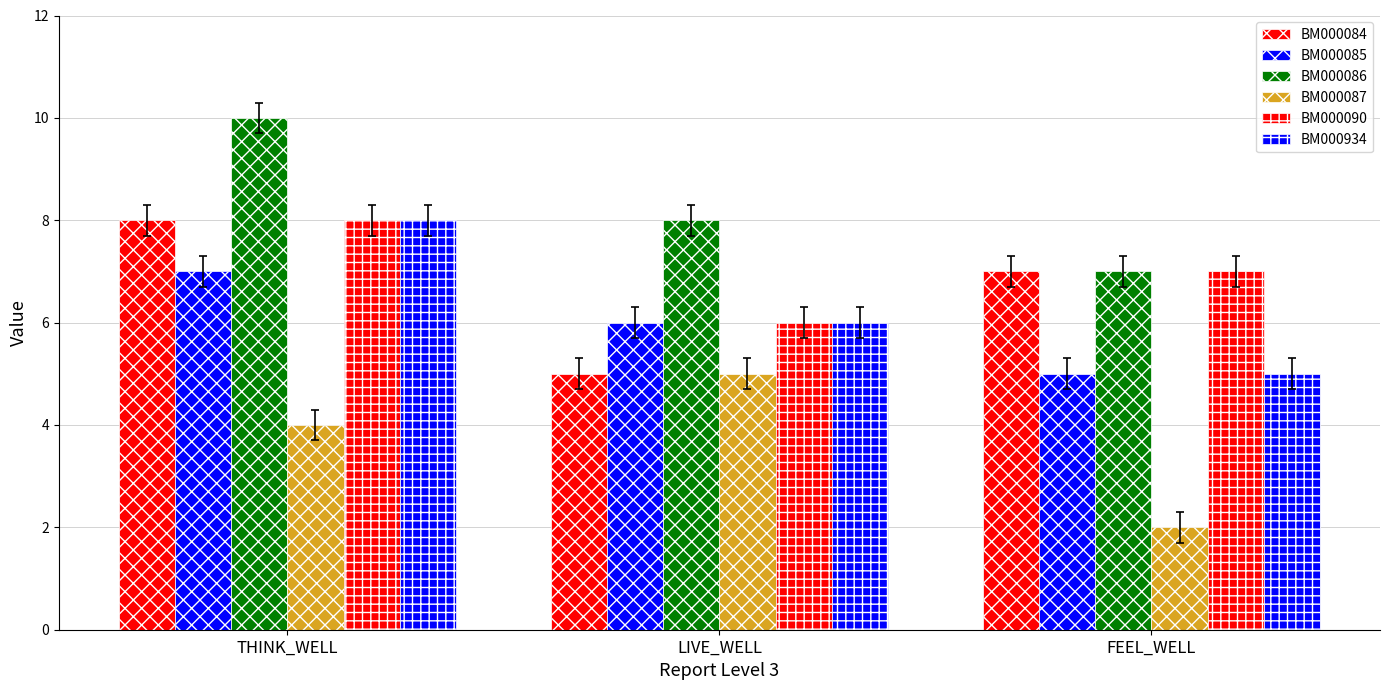

How many series are shown in this chart?

6